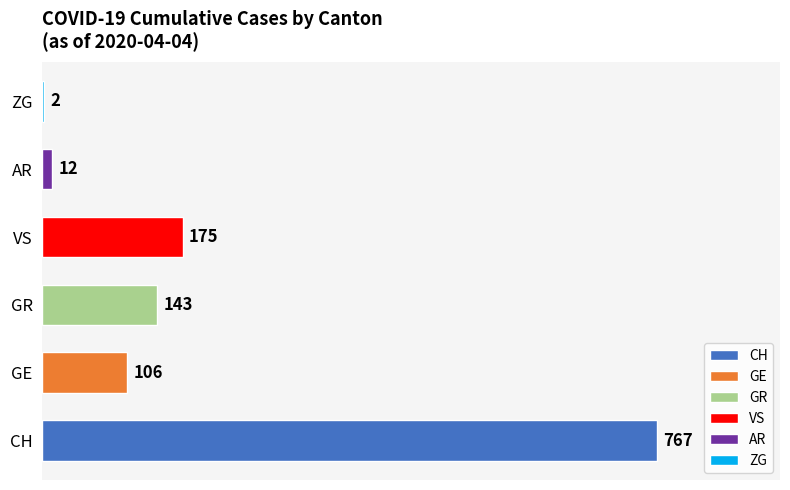

How many distinct data groups are displayed?

1